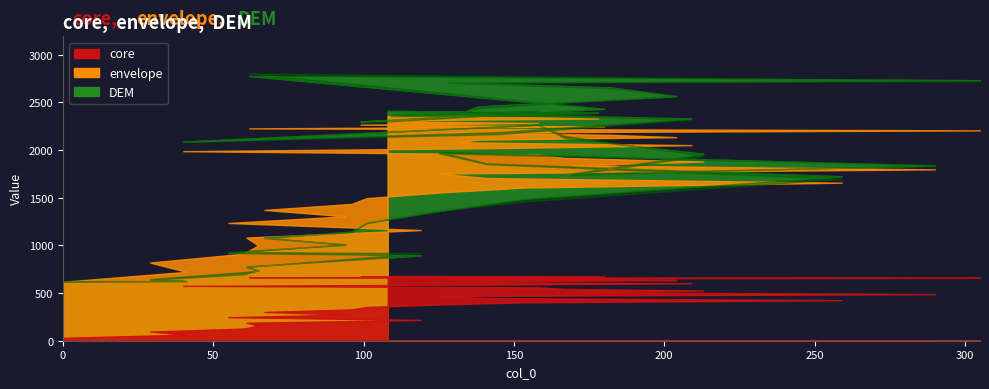

What is the sum of all DEM values?

72700.0